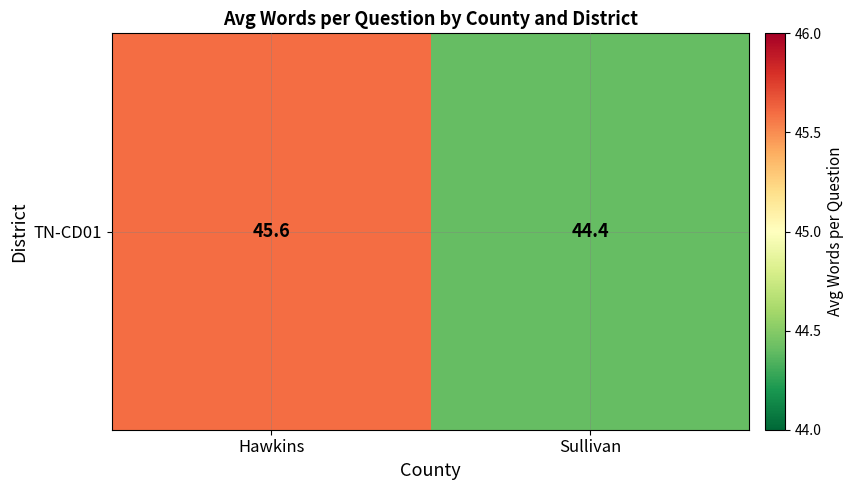

True or false: the data shows 45.6 at Hawkins.

True